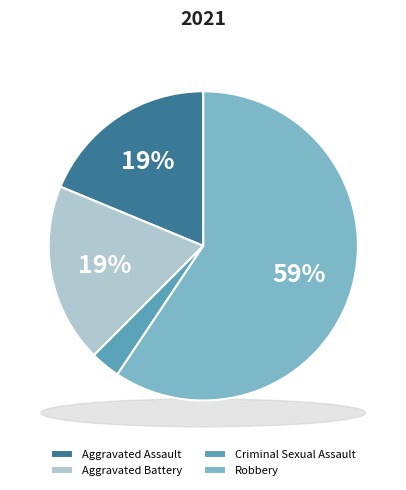

Is Robbery the majority of the pie?

Yes